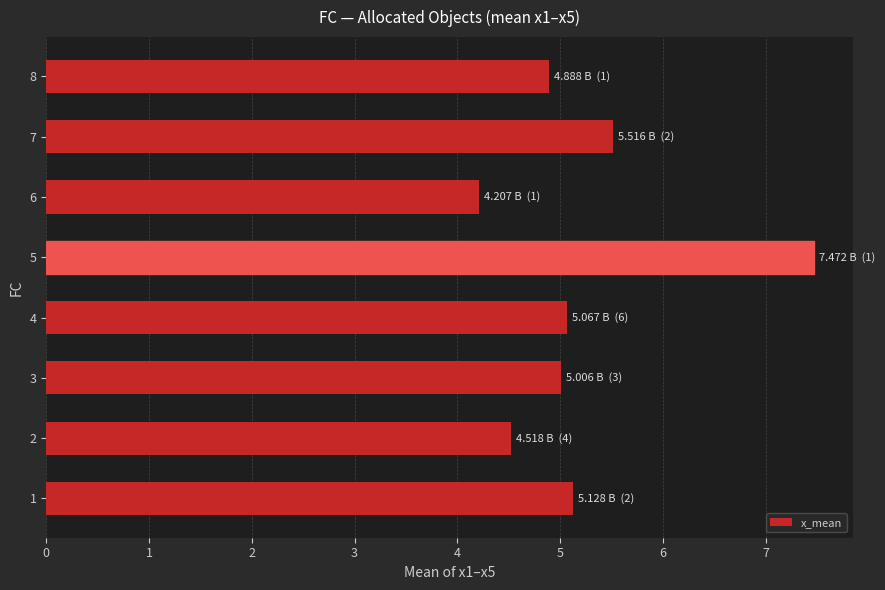

The value at 5 is 10.7. True or false?

False